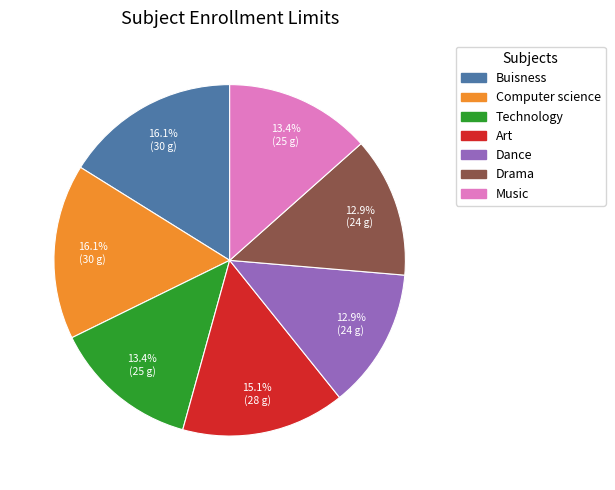

What percentage is NOT represented by Art?

84.9%